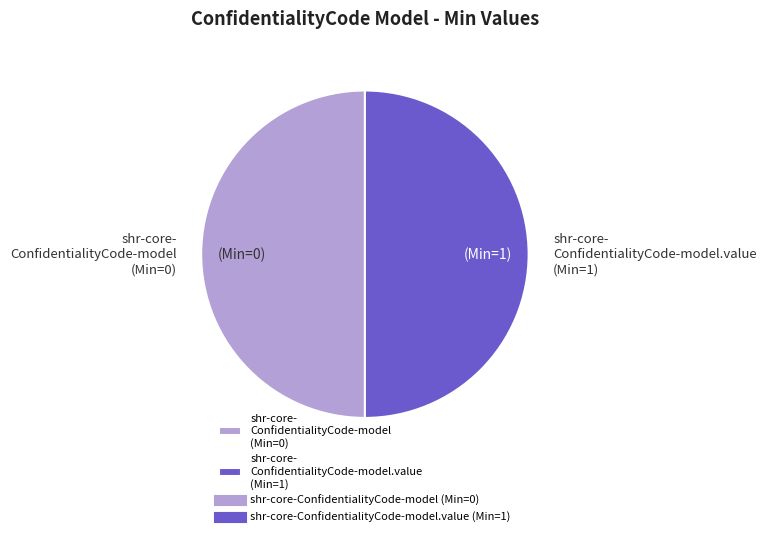

Count the number of slices in the pie.

2